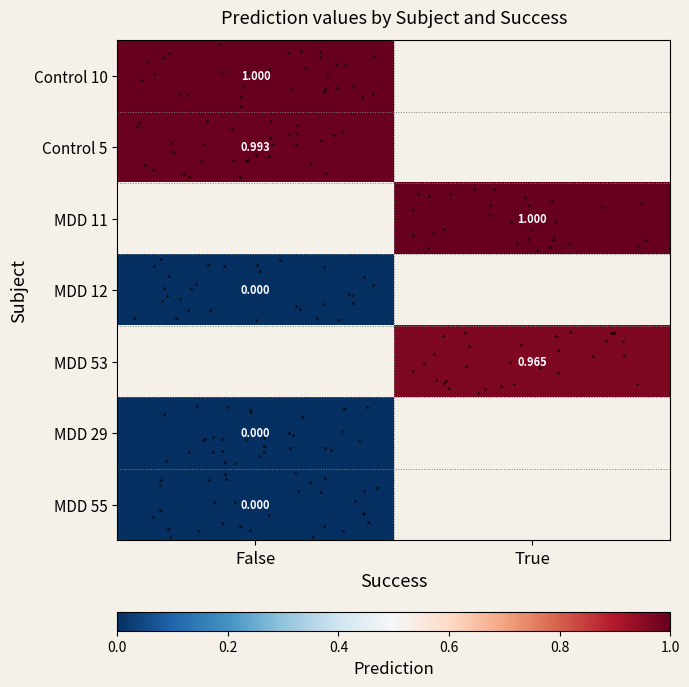

Between False and True, which is larger?

True